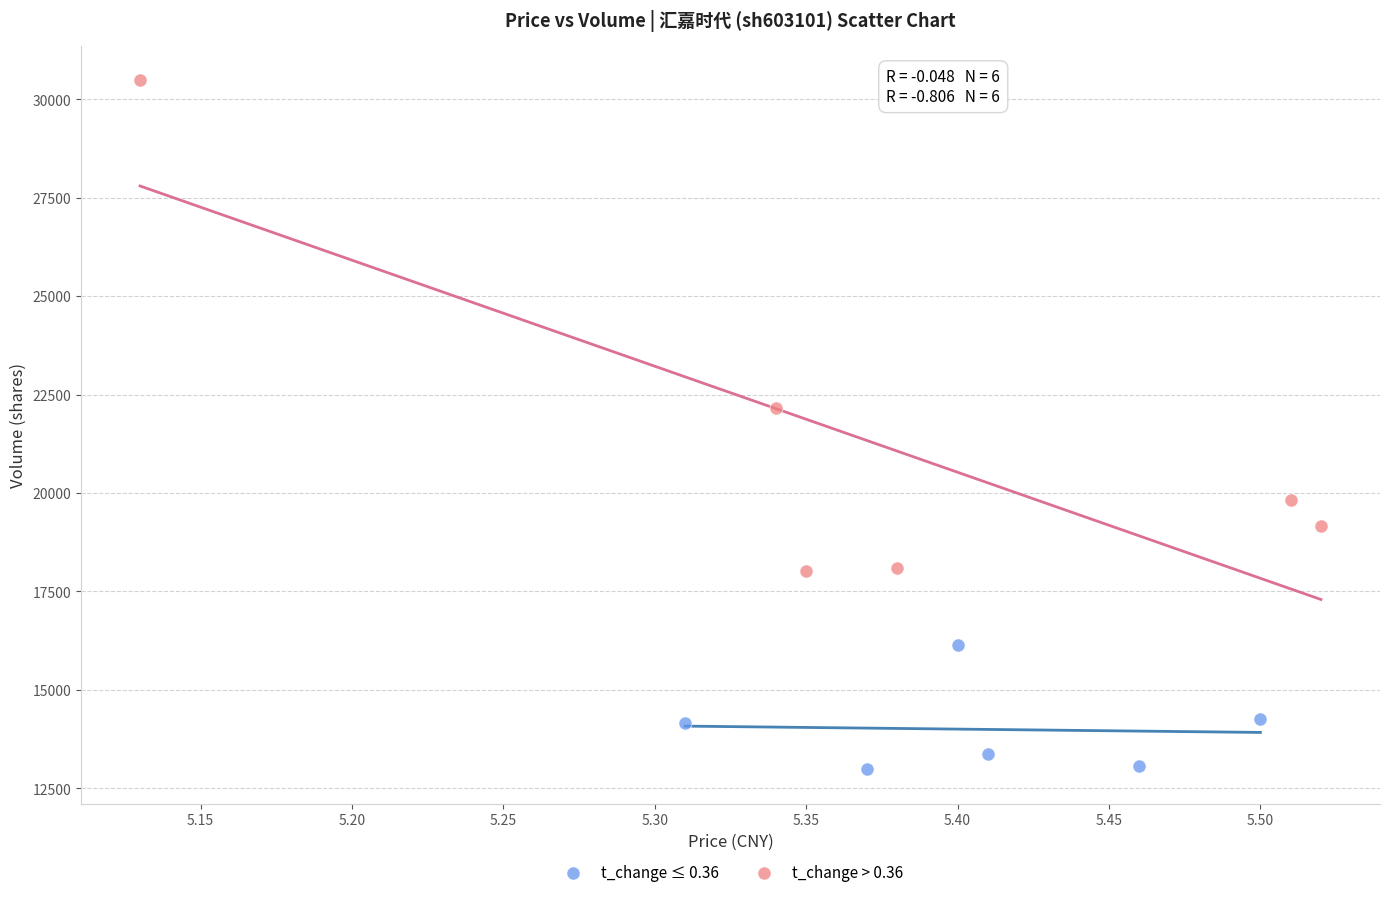

Which series reaches the minimum Y coordinate?

t_change ≤ 0.36